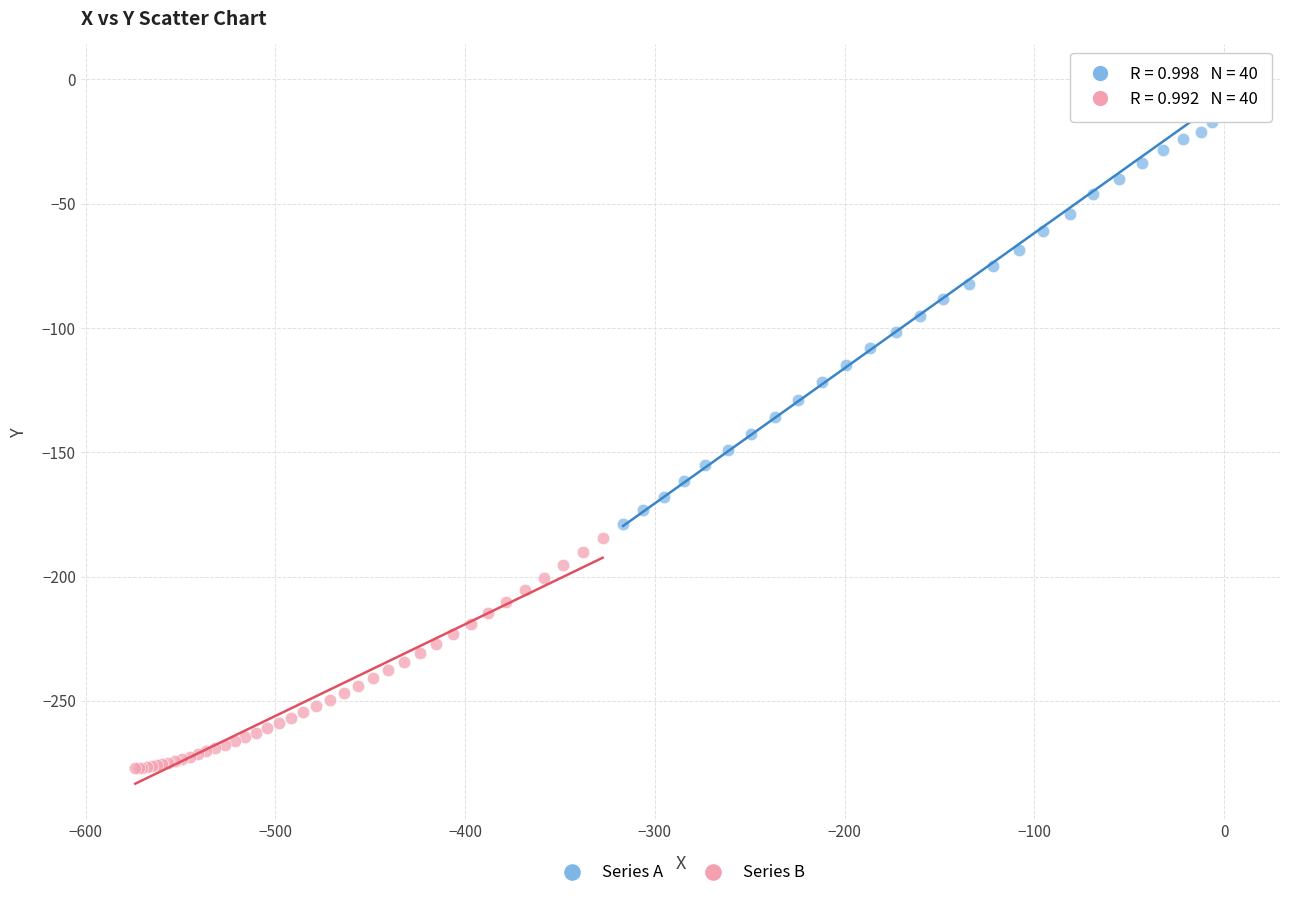

Which series contains the highest Y value?

Series A